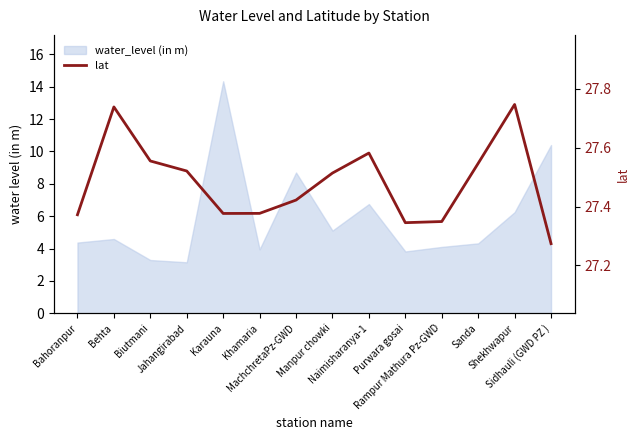

What position from the right is MachchretaPz-GWD?

8